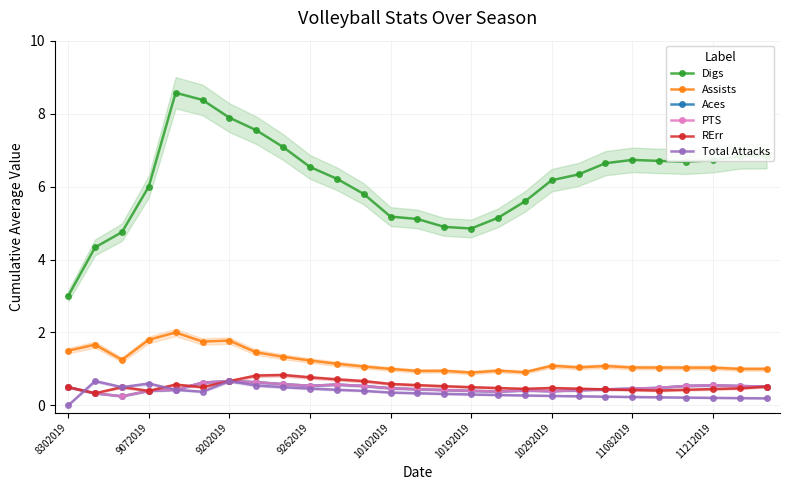

How many lines are shown in the chart?

6